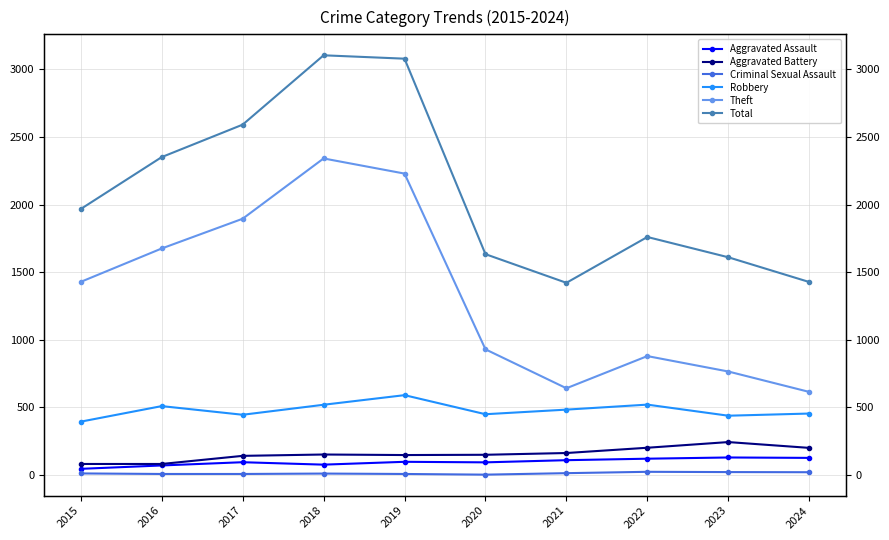

At how many categories does at least one series exceed 1525?

8